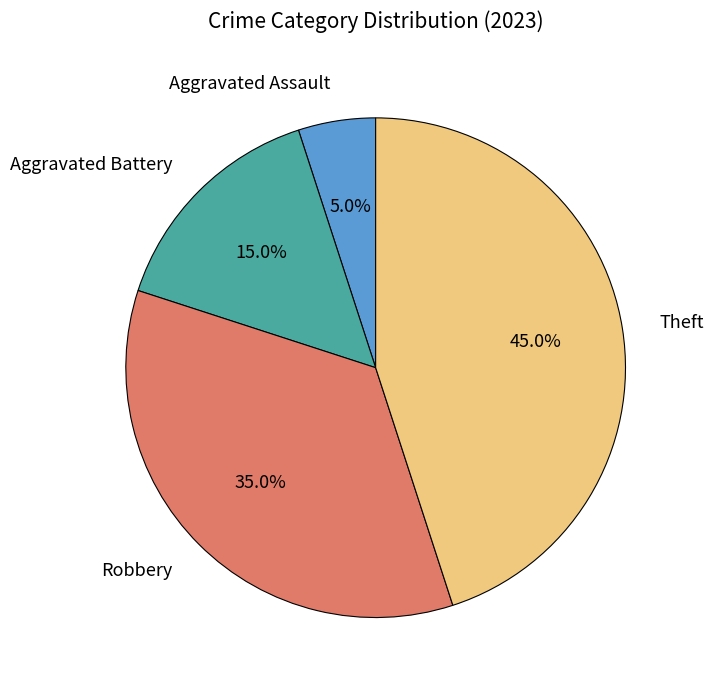

Does any single category account for the majority?

No